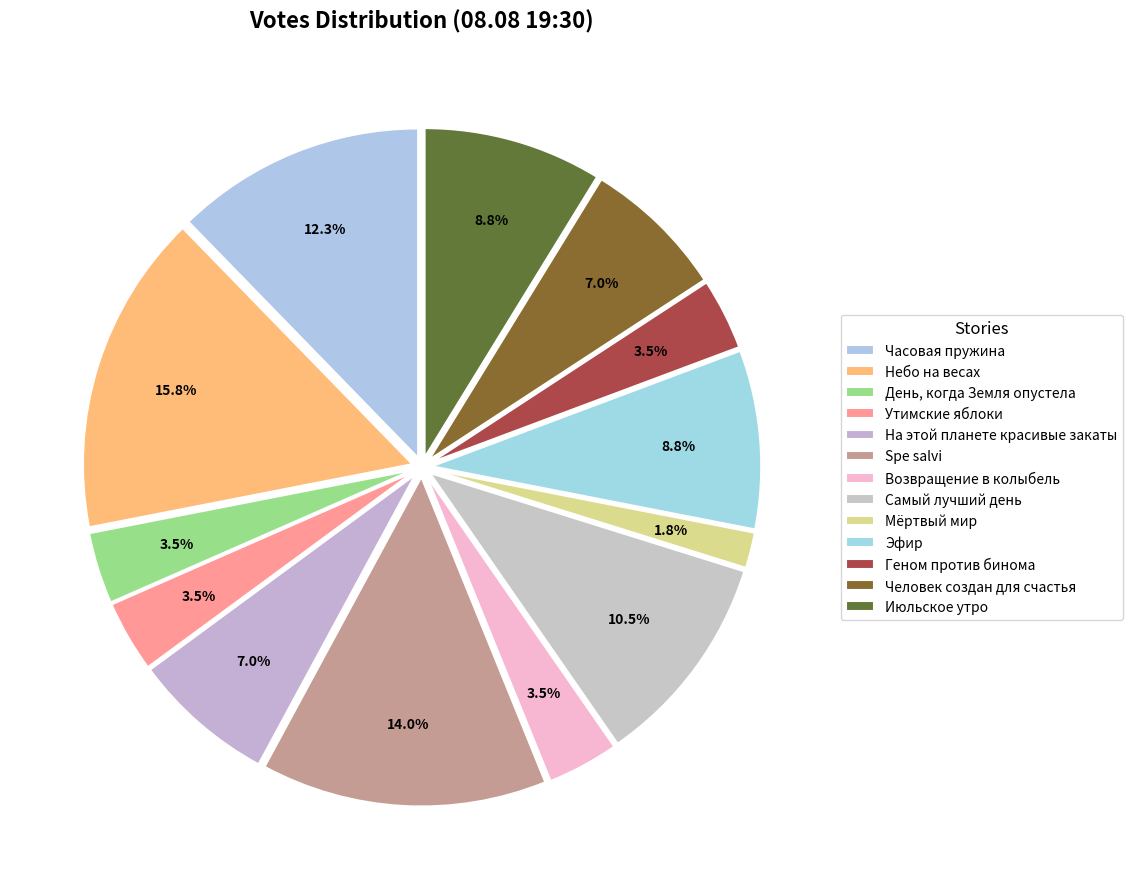

The Человек создан для счастья slice represents 7% of the pie. True or false?

True